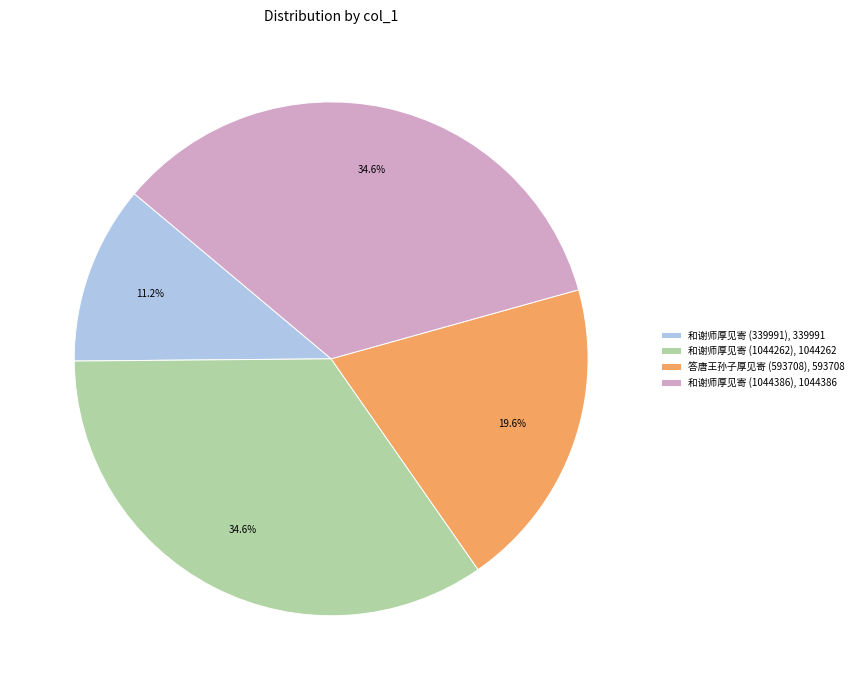

The 和谢师厚见寄 (1044386) slice represents 35% of the pie. True or false?

True